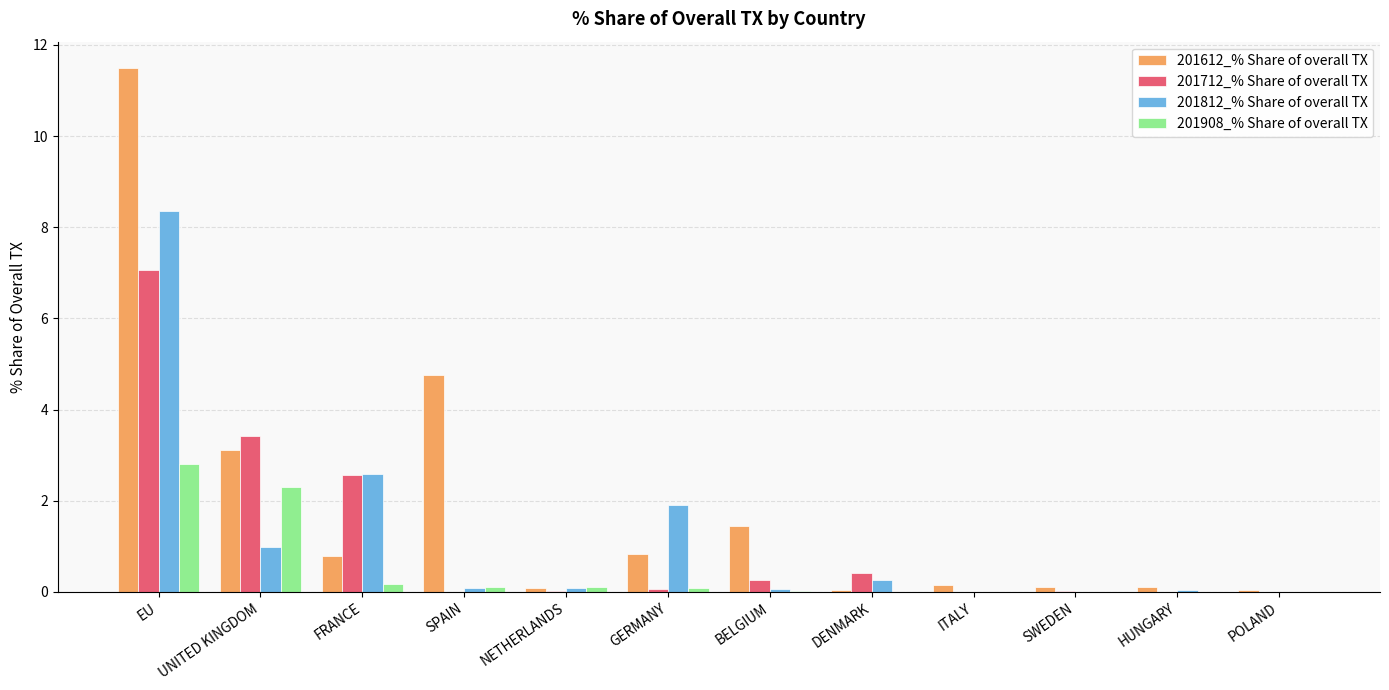

Which series changed the most between GERMANY and ITALY?

201812_% Share of overall TX